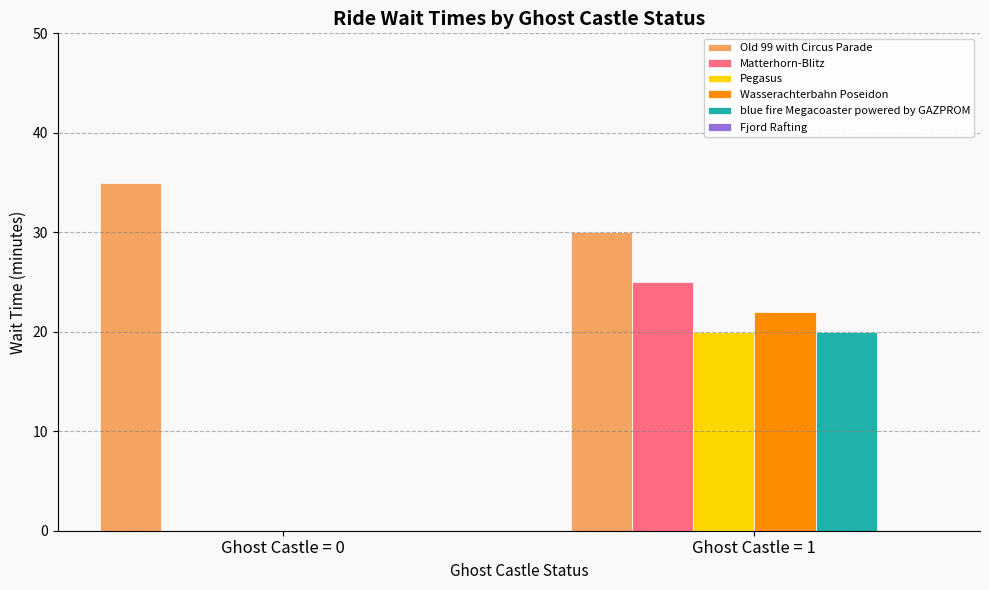

What is the greatest value displayed?

35